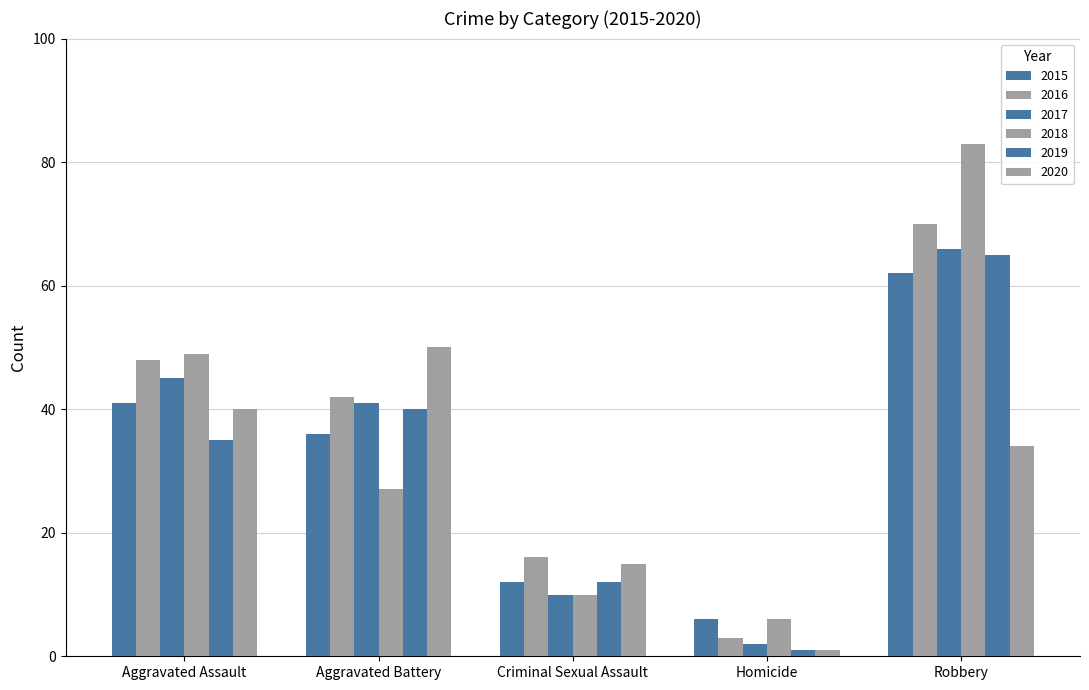

Which has a higher value, Criminal Sexual Assault or Homicide?

Criminal Sexual Assault